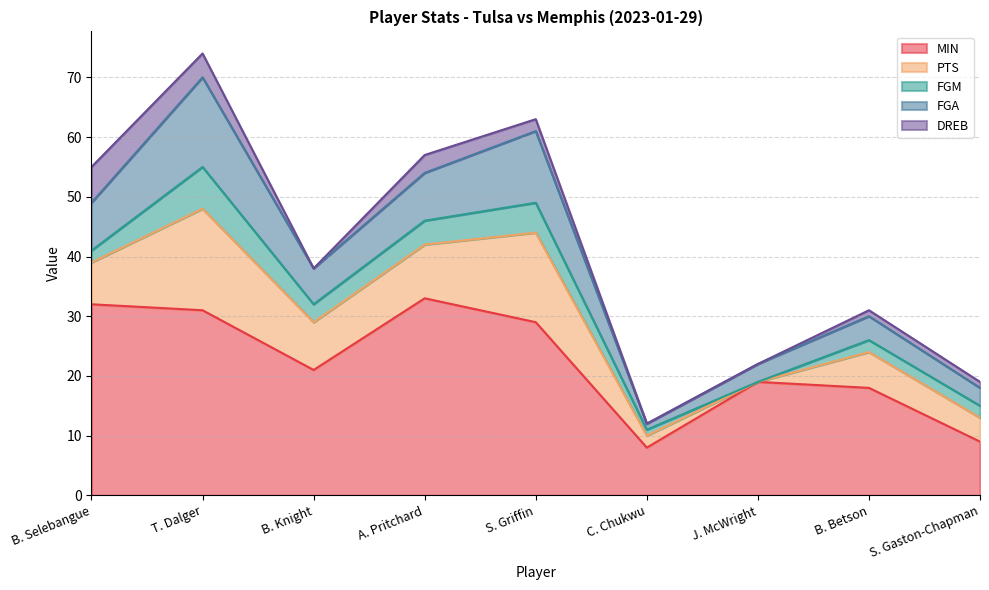

Rank the series by their maximum value, from lowest to highest.

DREB, FGM, FGA, PTS, MIN